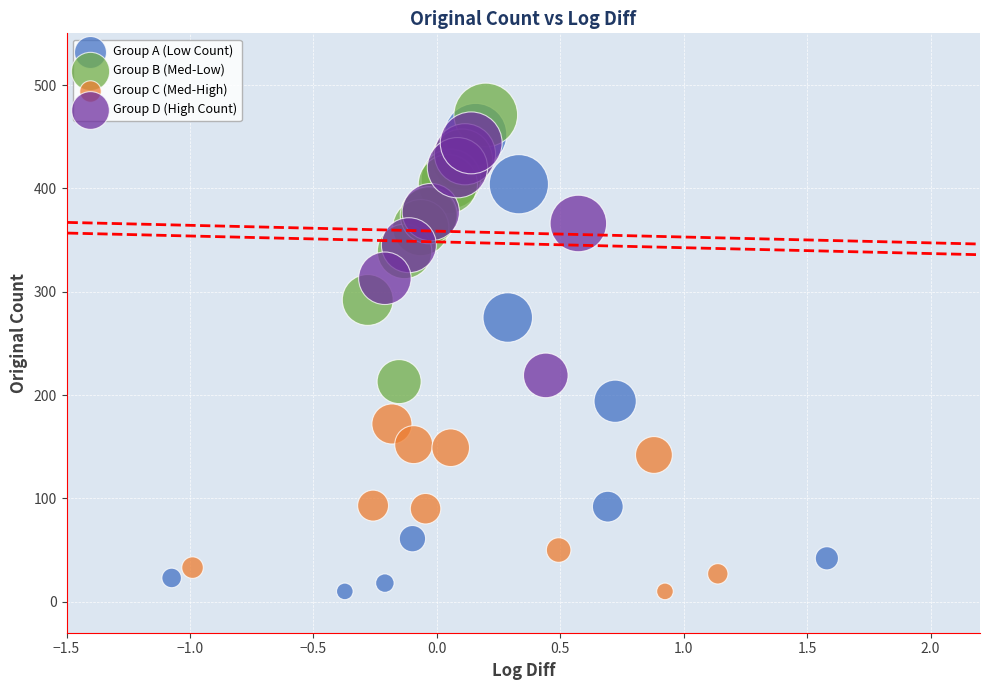

Which series has the widest spread of Y values?

Group A (Low Count)